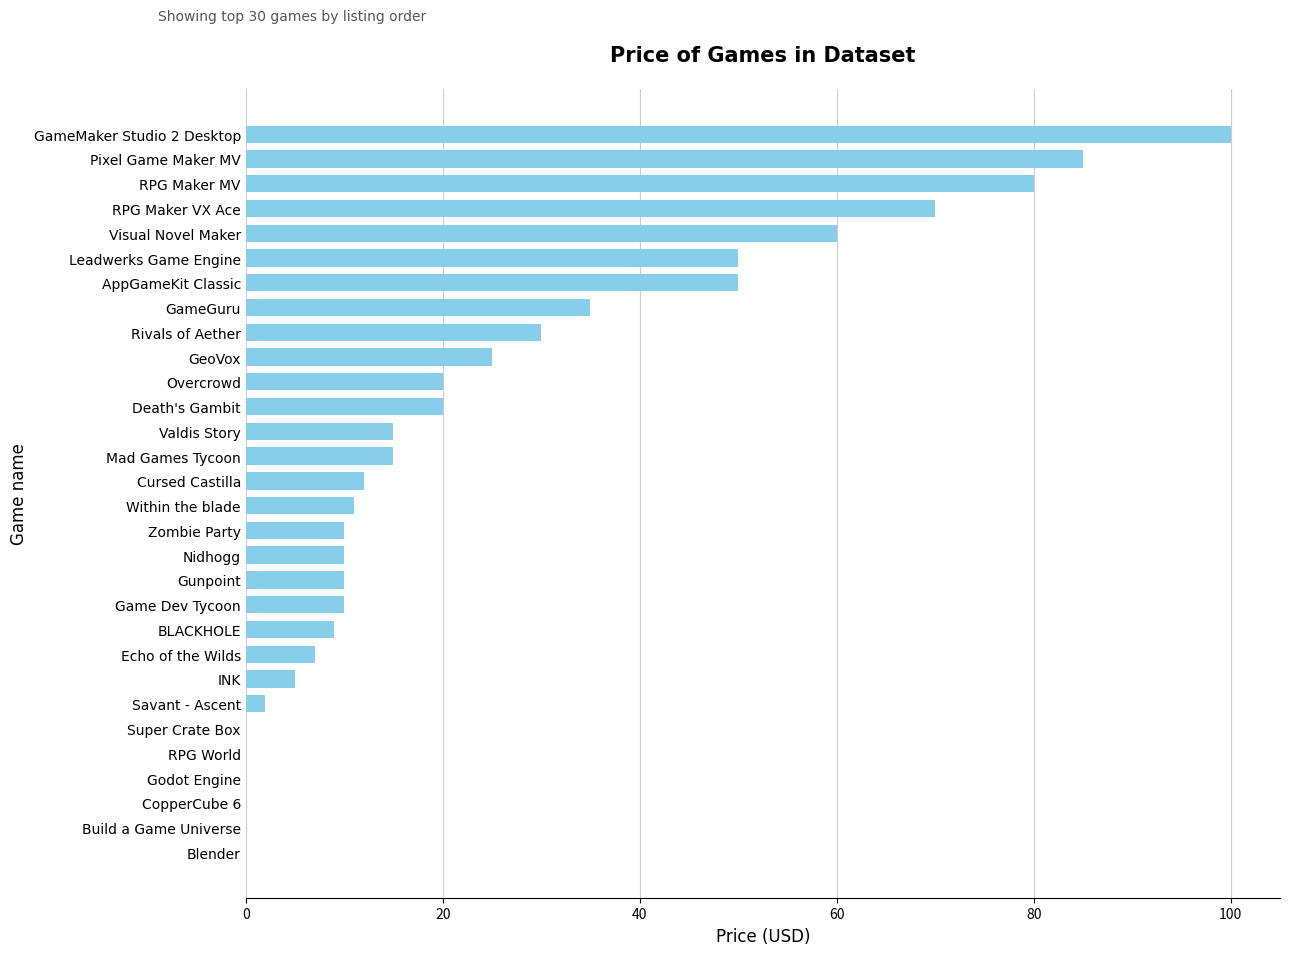

Reading top to bottom, transcribe all the data shown in this chart.

GameMaker Studio 2 Desktop=100.0	Pixel Game Maker MV=85.0	RPG Maker MV=80.0	RPG Maker VX Ace=70.0	Visual Novel Maker=60.0	Leadwerks Game Engine=50.0	AppGameKit Classic=50.0	GameGuru=35.0	Rivals of Aether=30.0	GeoVox=25.0	Overcrowd=20.0	Death's Gambit=20.0	Valdis Story=15.0	Mad Games Tycoon=15.0	Cursed Castilla=12.0	Within the blade=11.0	Zombie Party=10.0	Nidhogg=10.0	Gunpoint=10.0	Game Dev Tycoon=10.0	BLACKHOLE=9.0	Echo of the Wilds=7.0	INK=5.0	Savant - Ascent=2.0	Super Crate Box=0.0	RPG World=0.0	Godot Engine=0.0	CopperCube 6=0.0	Build a Game Universe=0.0	Blender=0.0